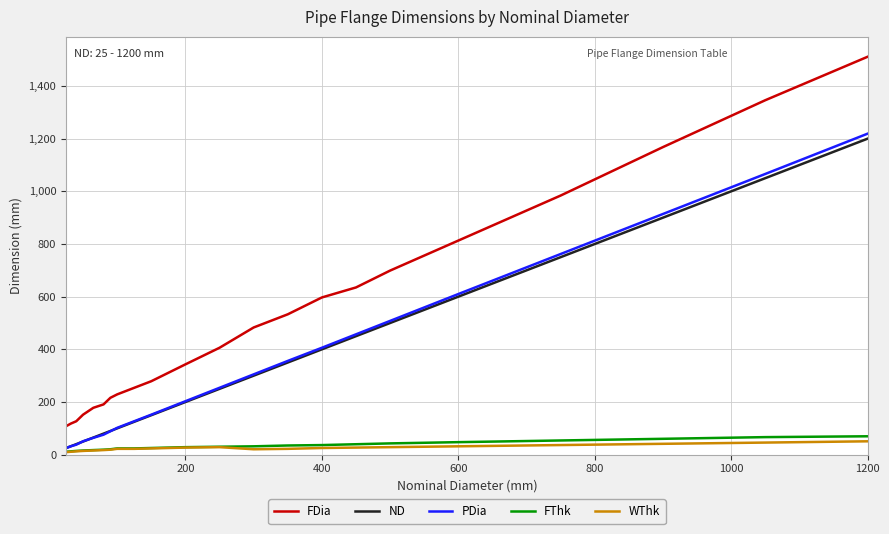

At how many categories does at least one series exceed 1141?

3